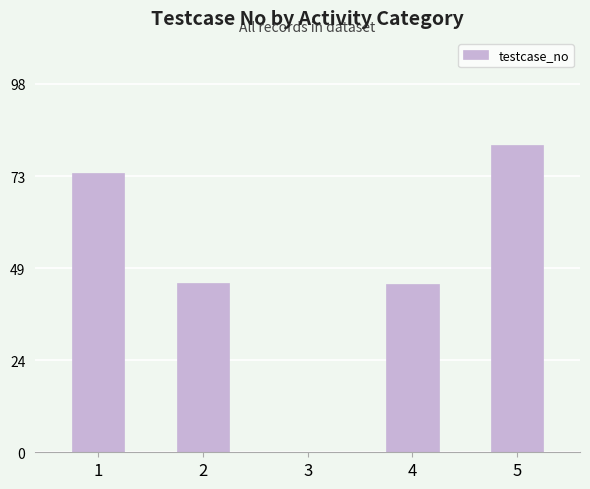

Where does the data first go above 45?

1